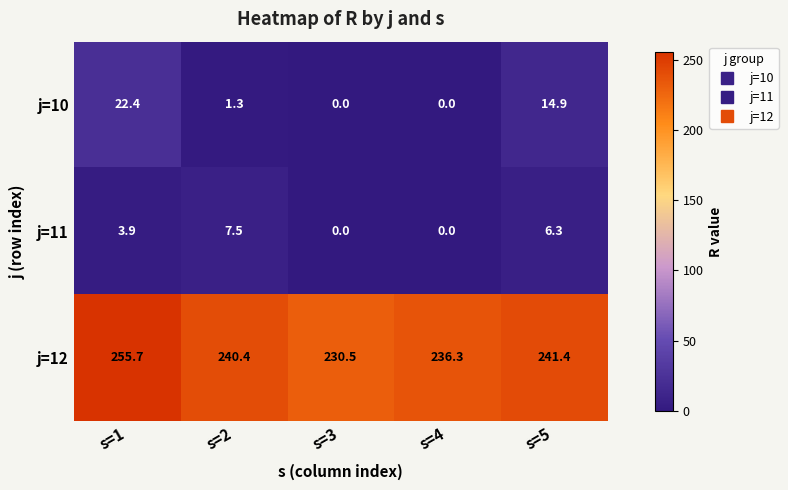

Reading left to right, transcribe all the data shown in this chart.

j=10: 22.4	1.3	0.0	0.0	14.9
j=11: 3.9	7.5	0.0	0.0	6.3
j=12: 255.7	240.4	230.5	236.3	241.4